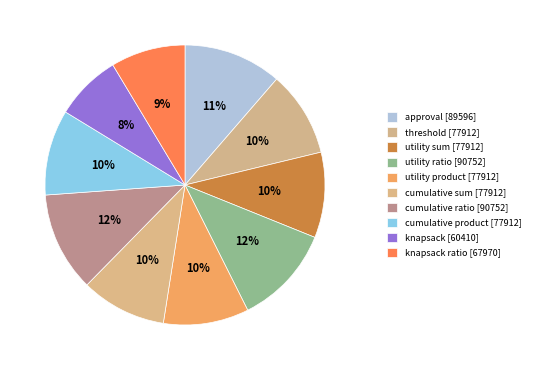

How many segments does this pie chart have?

10